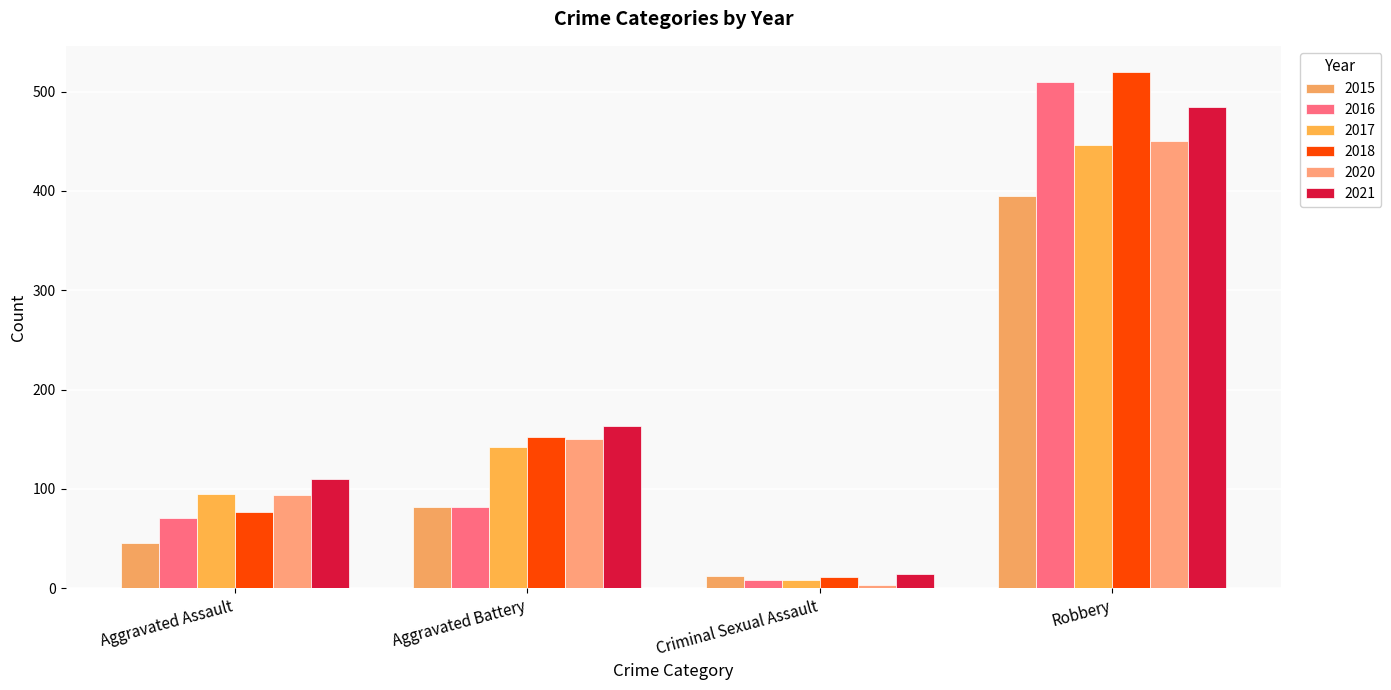

How many data points in 2018 are less than 152?

2